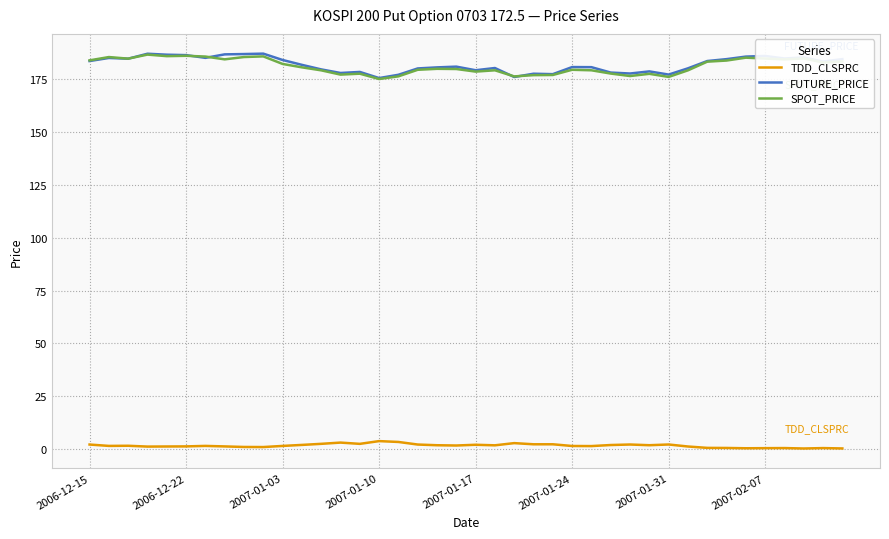

Is this an area chart (filled region under the line)?

No